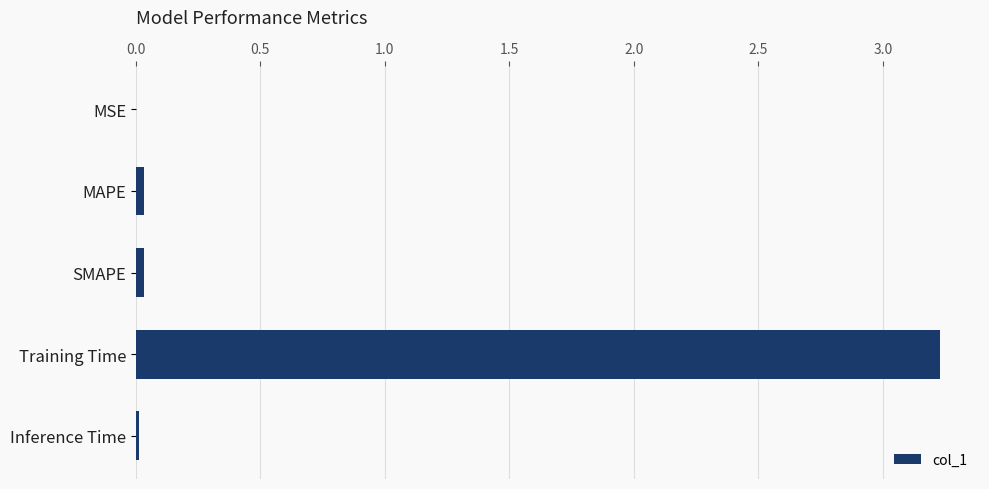

Are the bars horizontal?

Yes